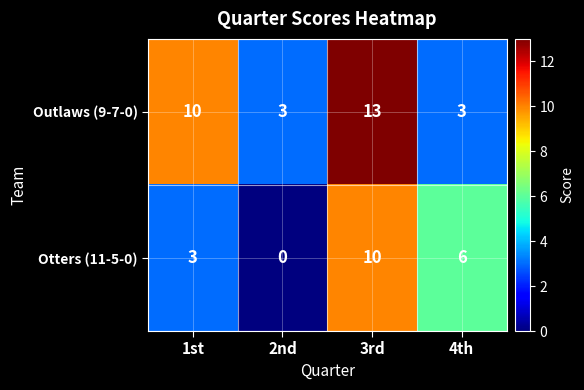

Reading left to right, list all the values displayed in this chart.

Outlaws (9-7-0): 10	3	13	3
Otters (11-5-0): 3	0	10	6